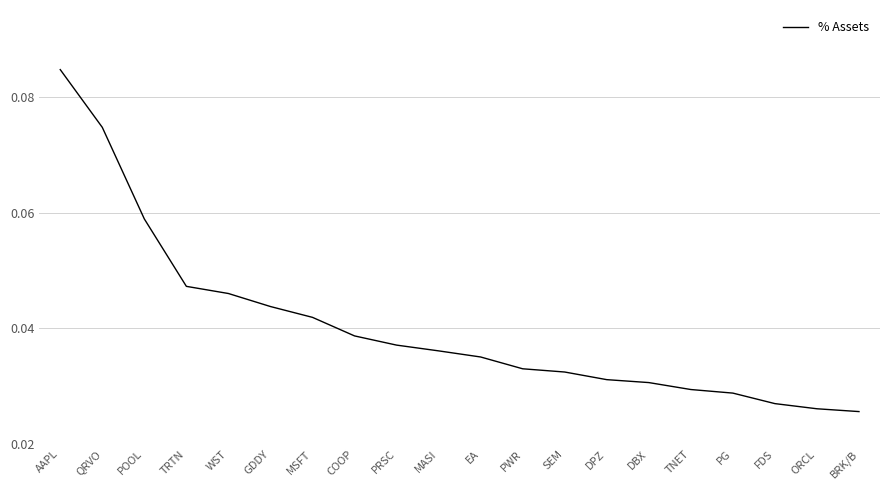

Does the chart have visible grid lines?

Yes